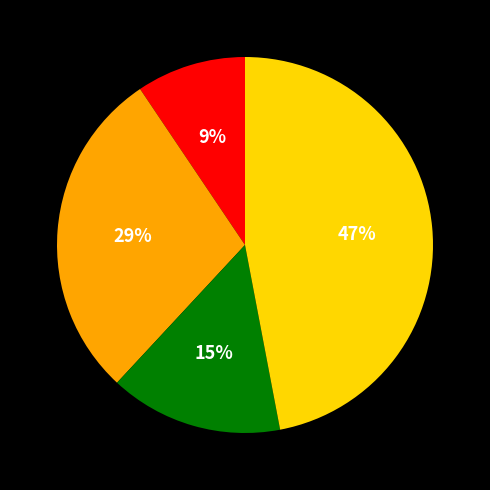

How many slices are in this pie chart?

4